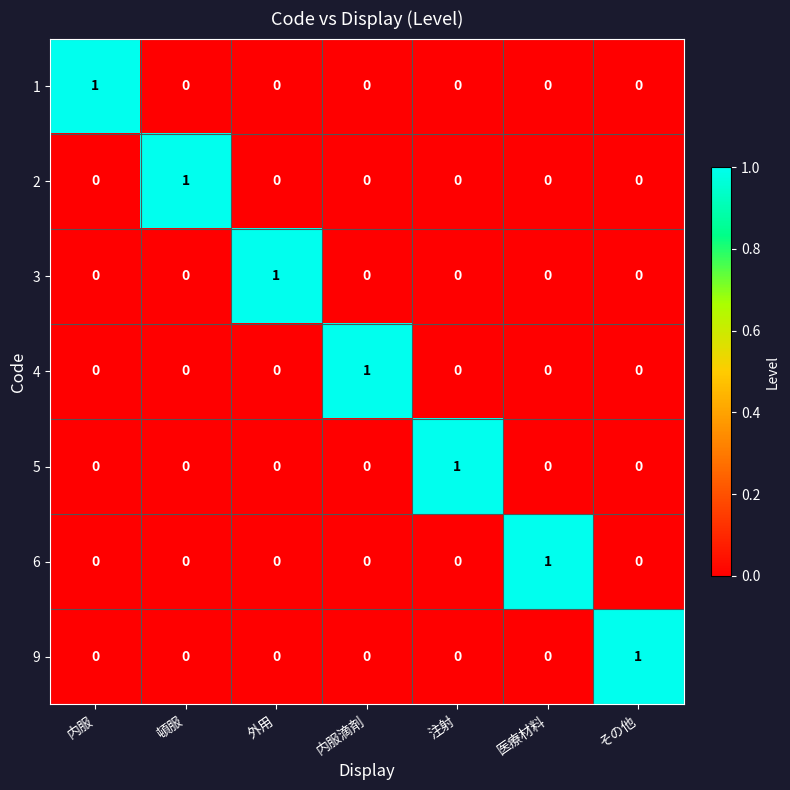

The value of 2 at 医療材料 is 0. True or false?

True